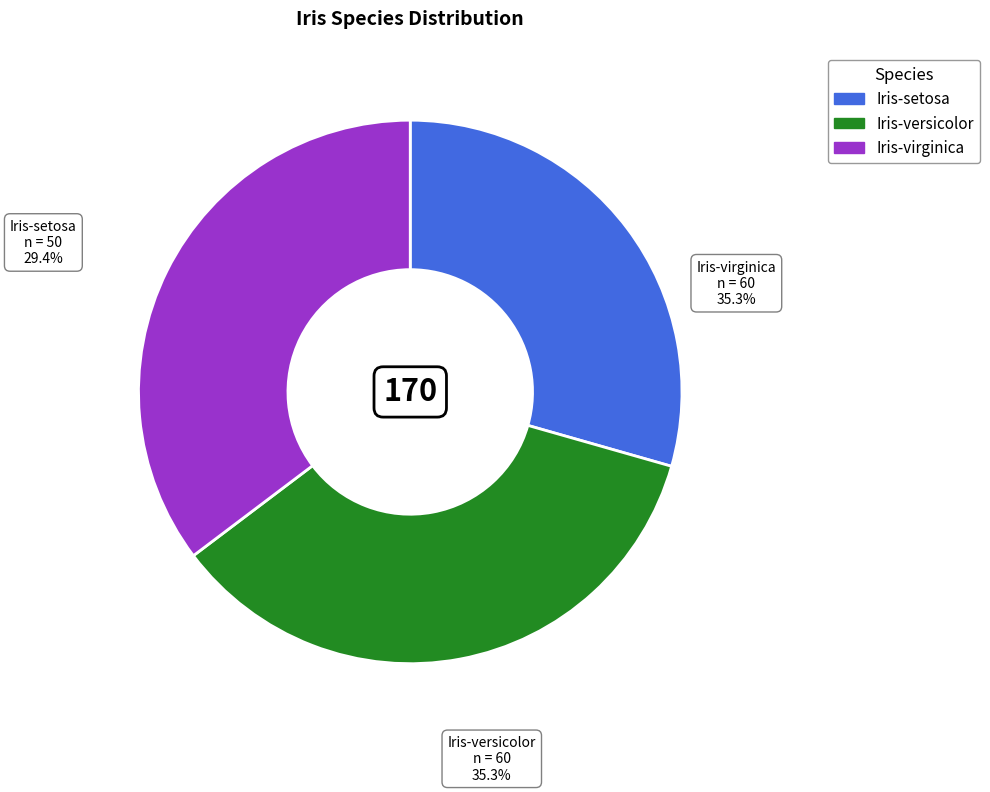

What percentage is the Iris-setosa slice, to the nearest percent?

29%